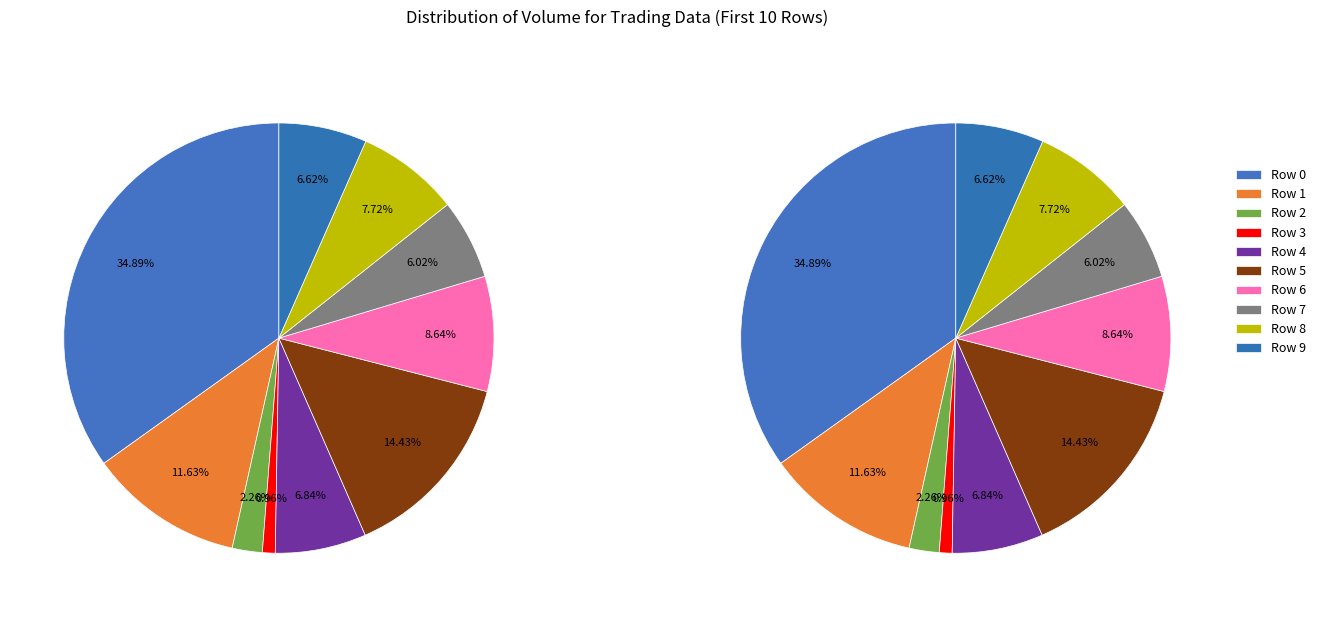

To the nearest percent, what percentage of the pie is Row 5?

14%